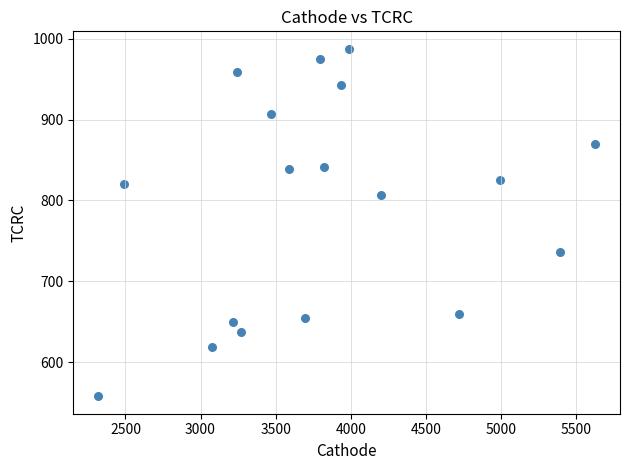

What is the range of Y values (max minus min)?

429.5